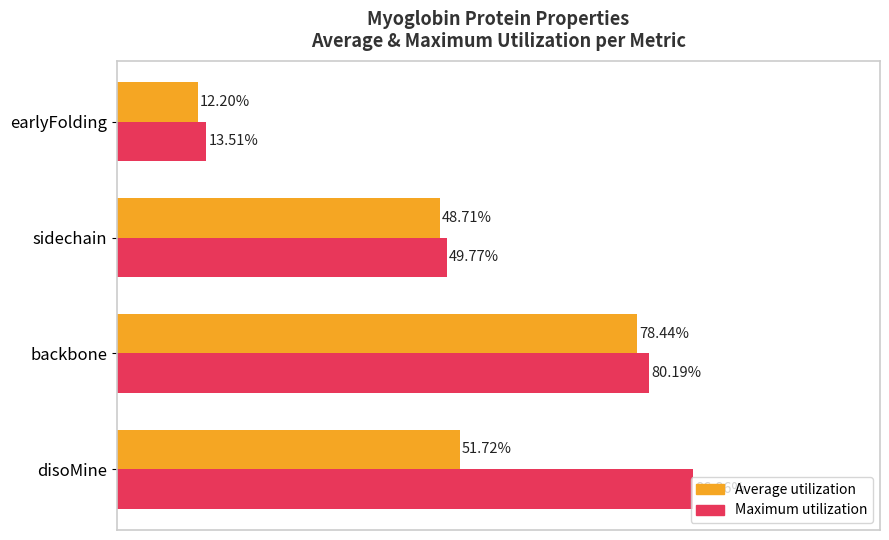

At which category is the sum across all series the highest?

backbone